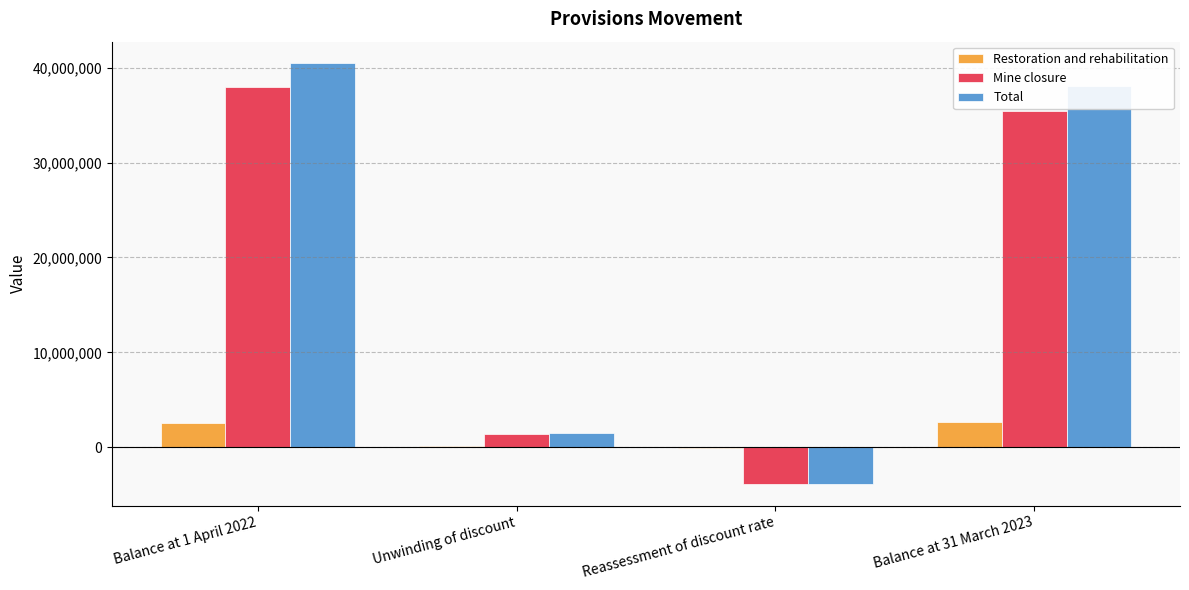

Are the bars horizontal?

No